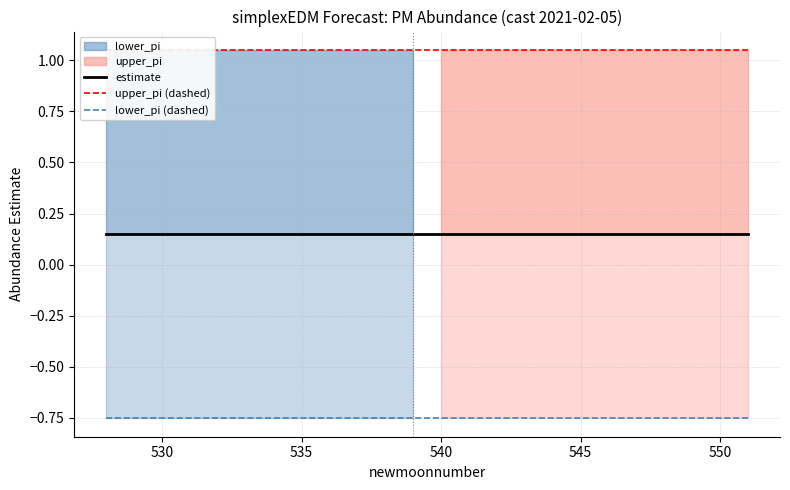

Is it true that lower_pi (dashed) equals -0.2 at 550?

False